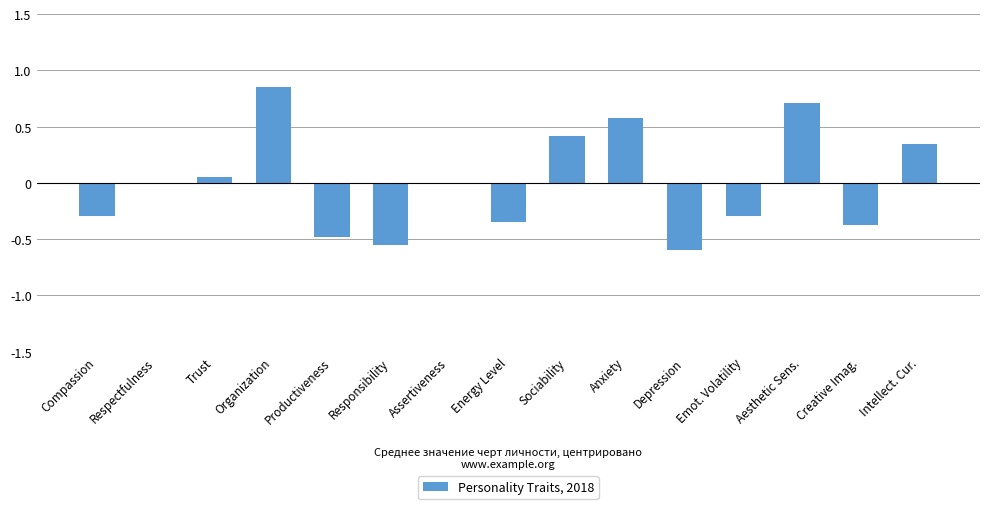

How many distinct data groups are displayed?

1